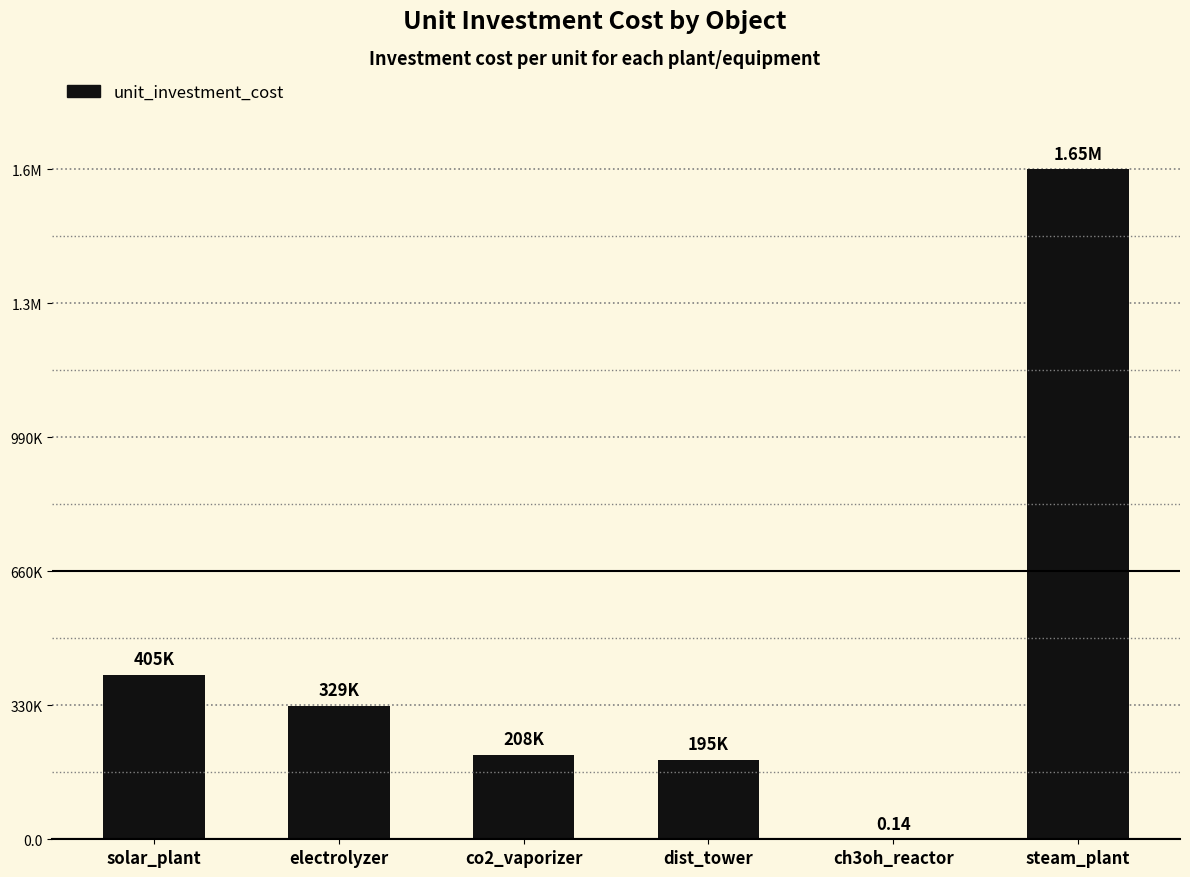

Rank the categories by value from highest to lowest.

steam_plant, solar_plant, electrolyzer, co2_vaporizer, dist_tower, ch3oh_reactor